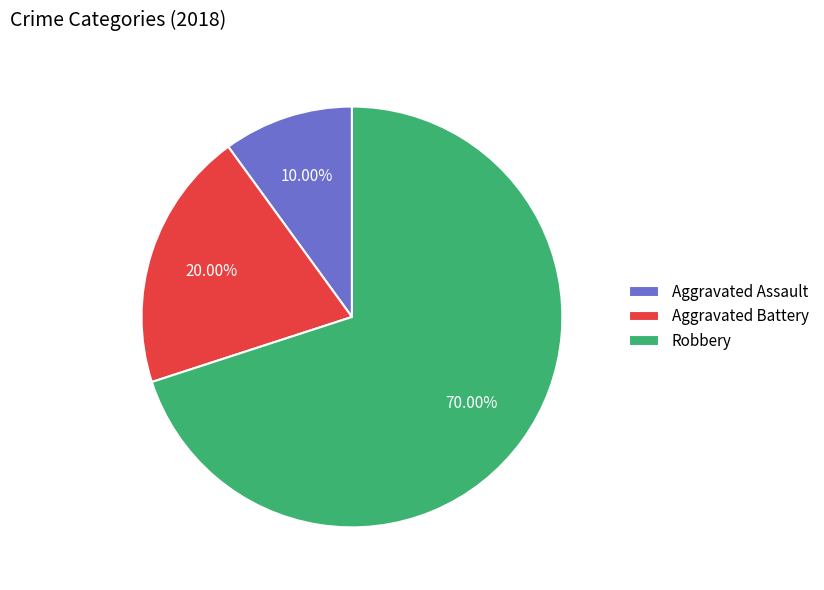

Which category has the biggest portion of the pie?

Robbery